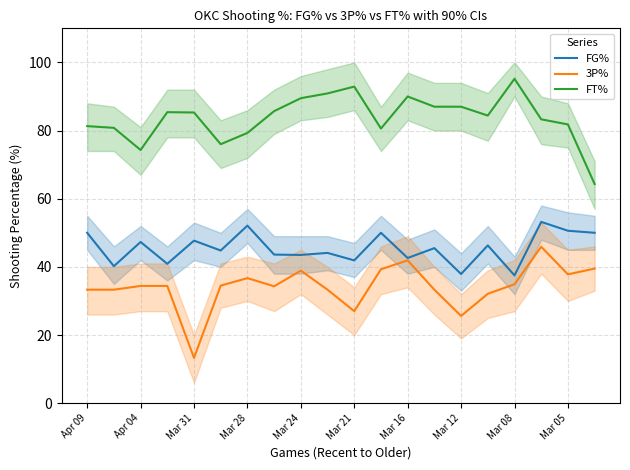

Where is FT% nearest to the value 79?

Mar 28